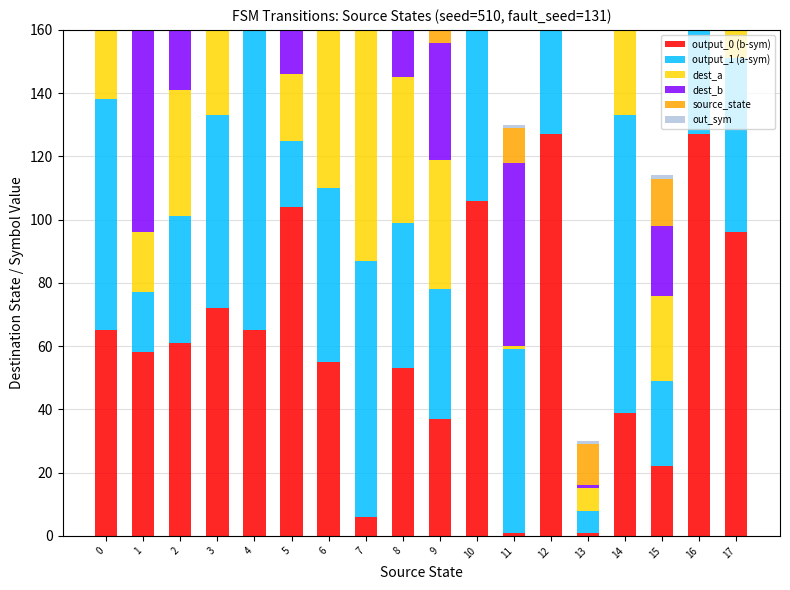

What is the difference between the second highest and minimum values in the out_sym series?

1